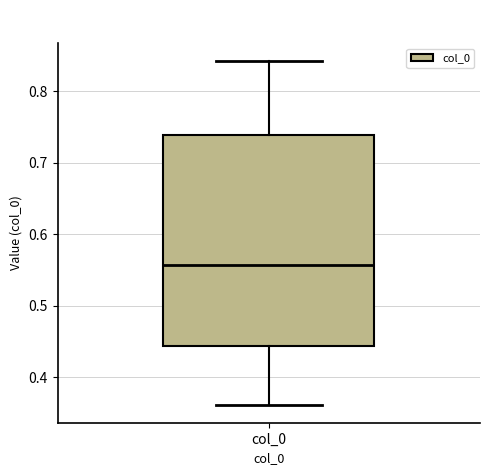

Transcribe this box plot: give where the median line is, the range the box spans, and where the two whiskers end, as read against the y-axis. The values are not printed on the chart, so give them approximately, as read against the axis.

median 0.56, box 0.44 to 0.74, whiskers 0.36 to 0.84